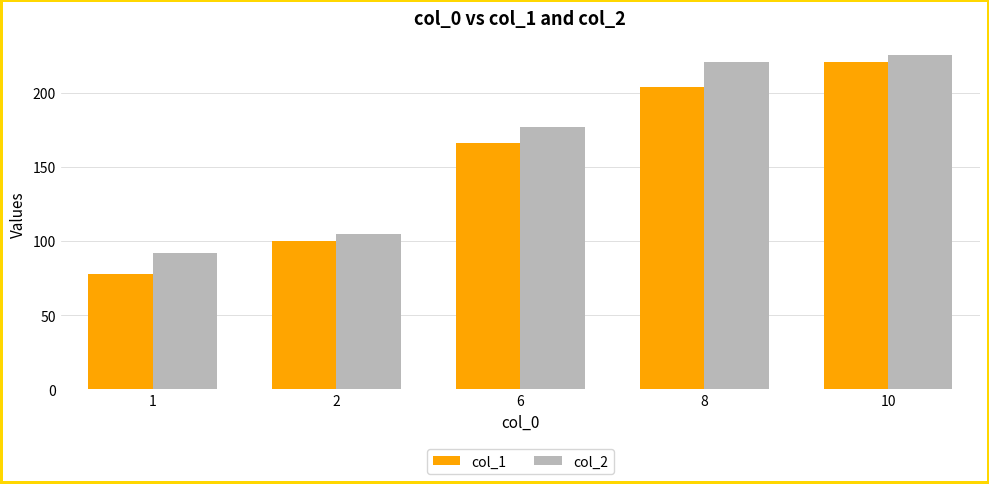

Is it true that col_2 equals 225.6 at 10?

True